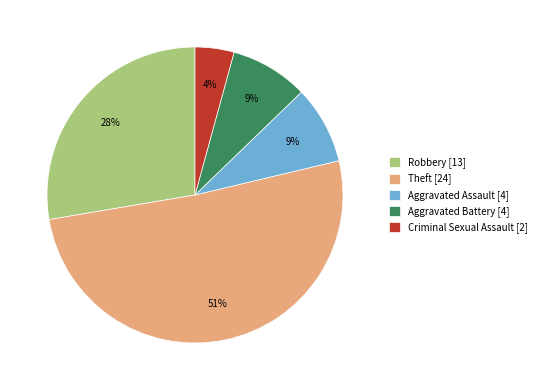

What is the ratio of the value at Aggravated Assault to the value at Theft?

0.2